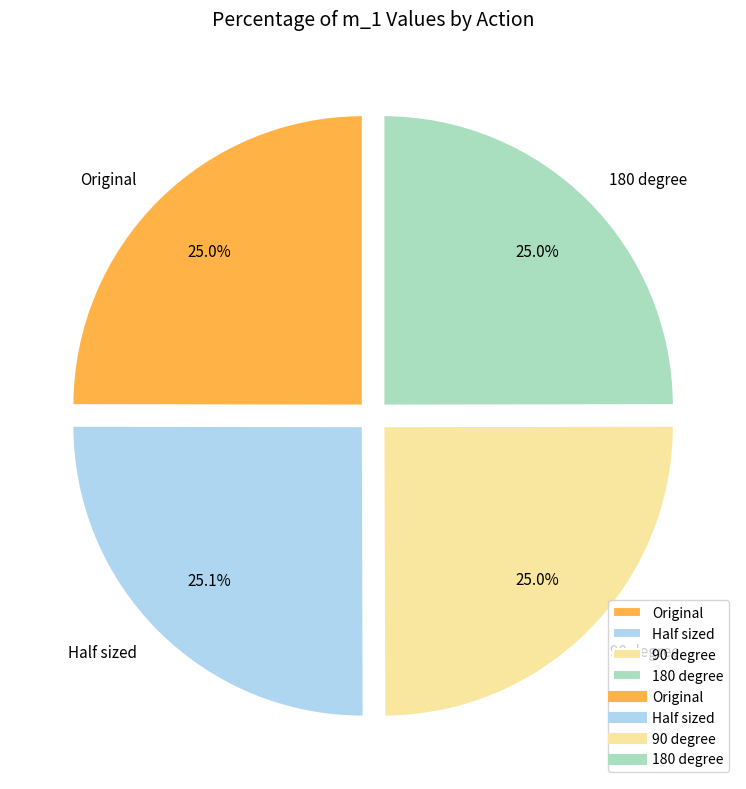

Is there any slice that represents more than half of the pie?

No